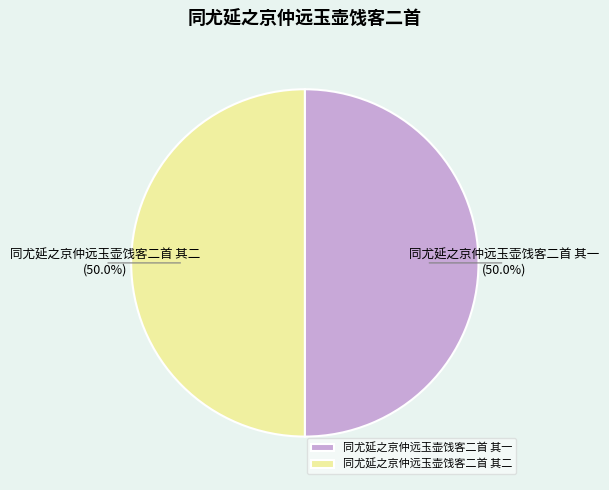

Approximately how many times larger is the value at 同尤延之京仲远玉壶饯客二首 其二 compared to 同尤延之京仲远玉壶饯客二首 其一?

1.0